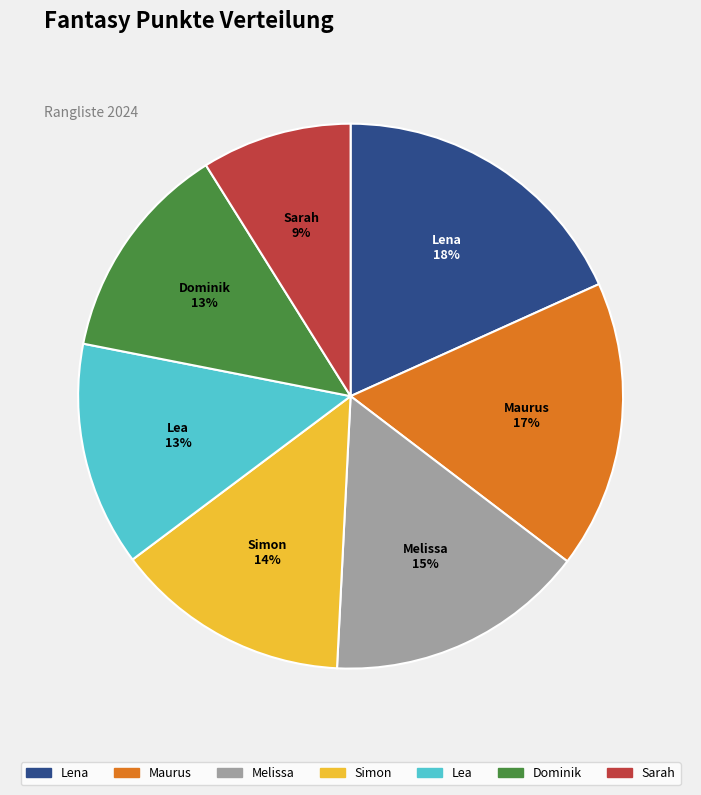

Rank the categories by value from lowest to highest.

Sarah, Dominik, Lea, Simon, Melissa, Maurus, Lena